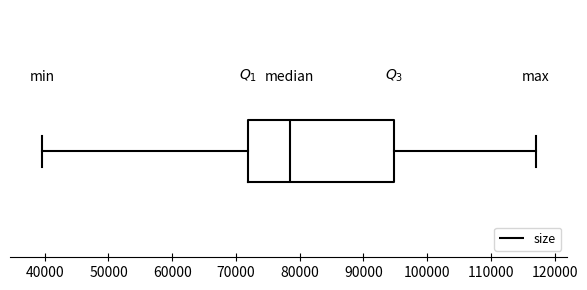

Where is the left edge of the box on the x-axis? The values are not printed on the chart, so give them approximately, as read against the axis.

72000